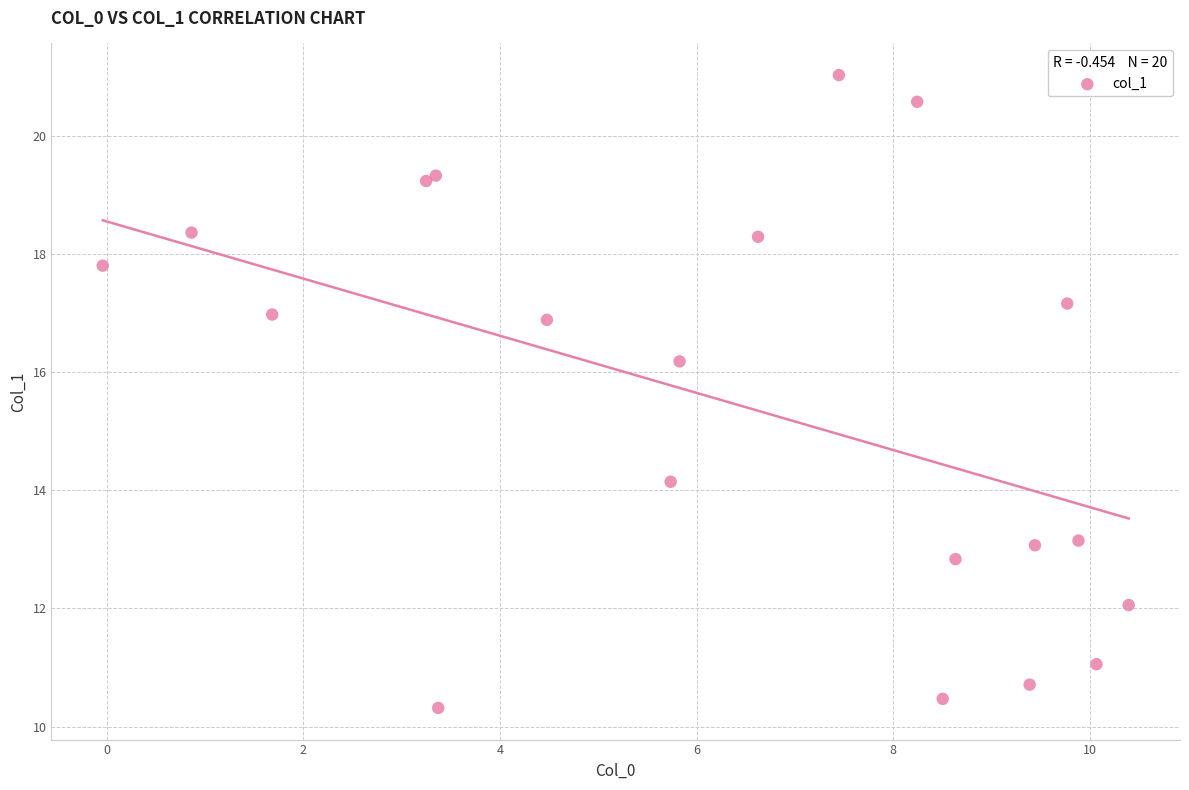

What Y value in the scatter plot is closest to 15?

14.1